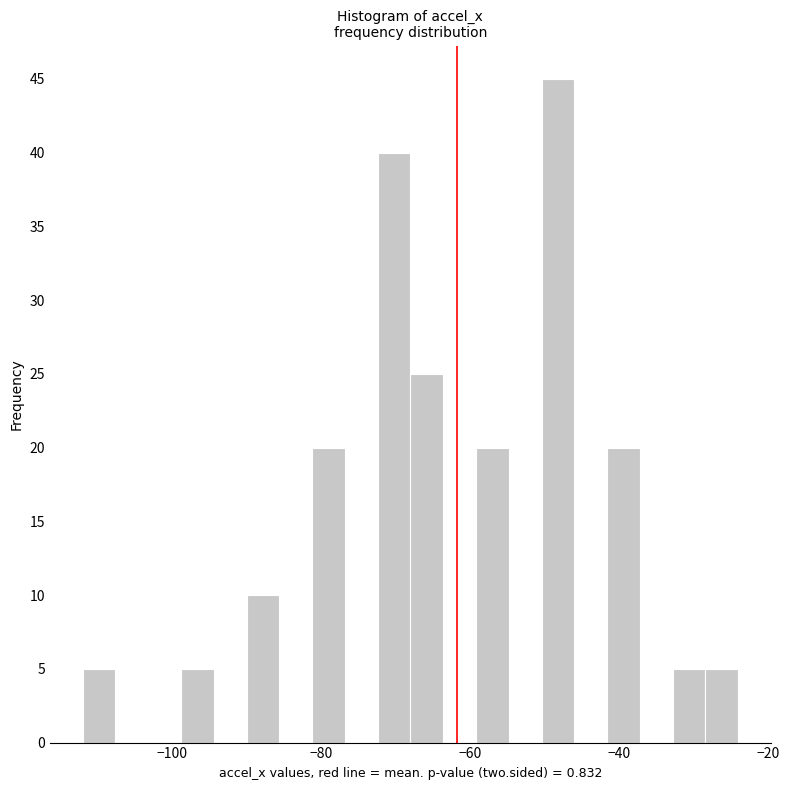

Read against the x-axis, roughly where is the centre of the tallest bar?

-48